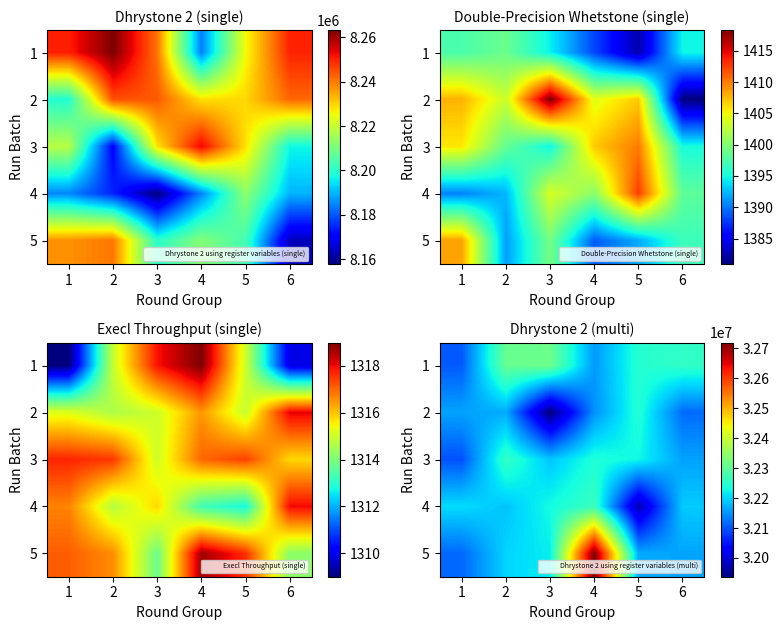

How many values in the 1 series exceed 32256963?

3